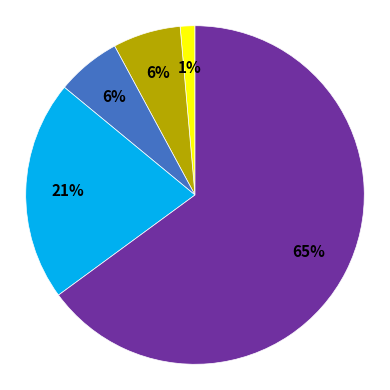

To the nearest percent, what is the average slice percentage?

20%